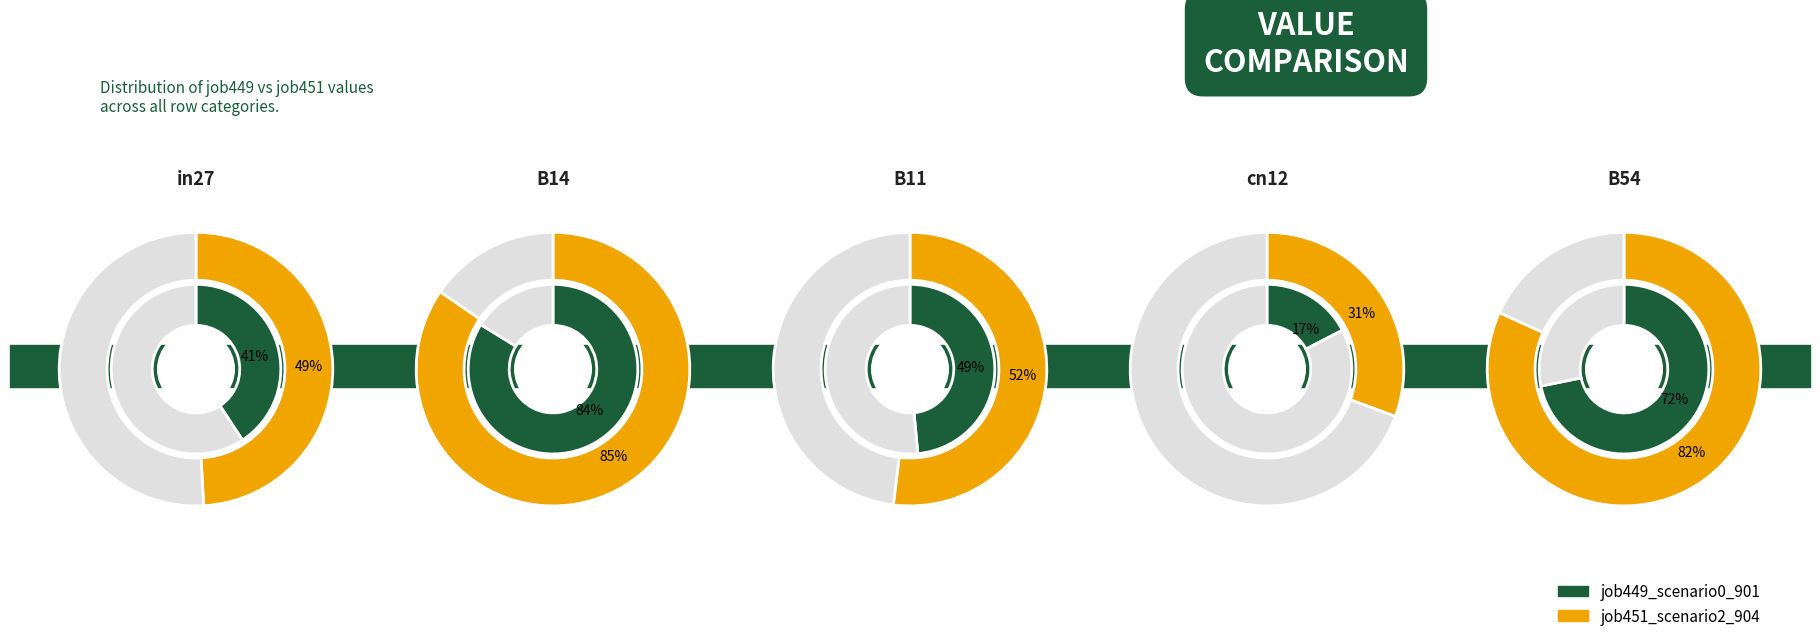

True or false: cn12 accounts for 1% of the total.

False